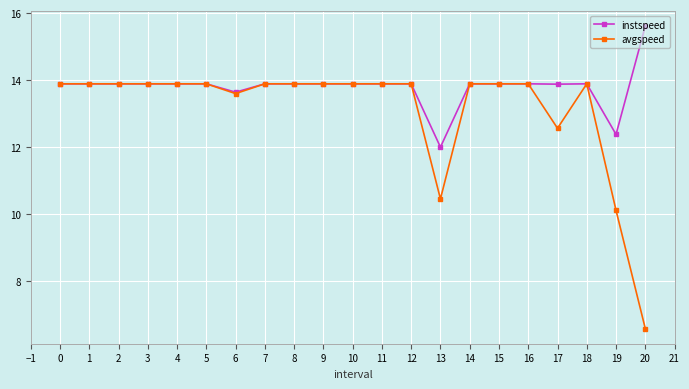

What is the smallest value displayed?

6.6